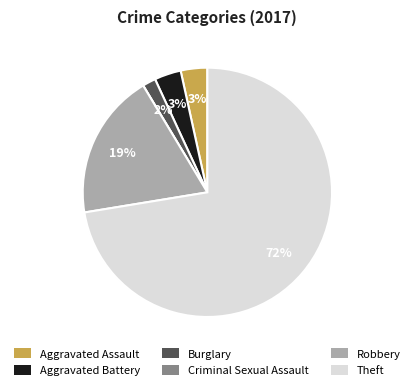

To the nearest percent, what portion does Aggravated Battery represent?

3%